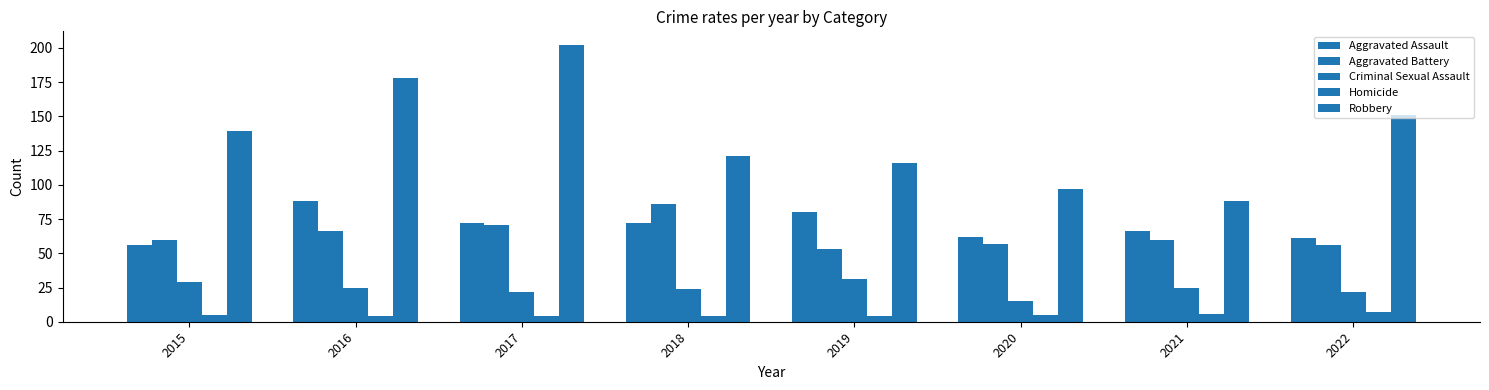

What is the total value across all series at 2019?

284